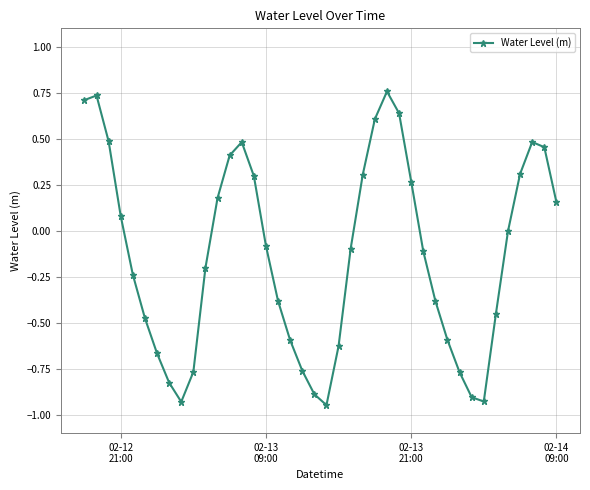

What is the difference between the maximum and second lowest values?

1.7